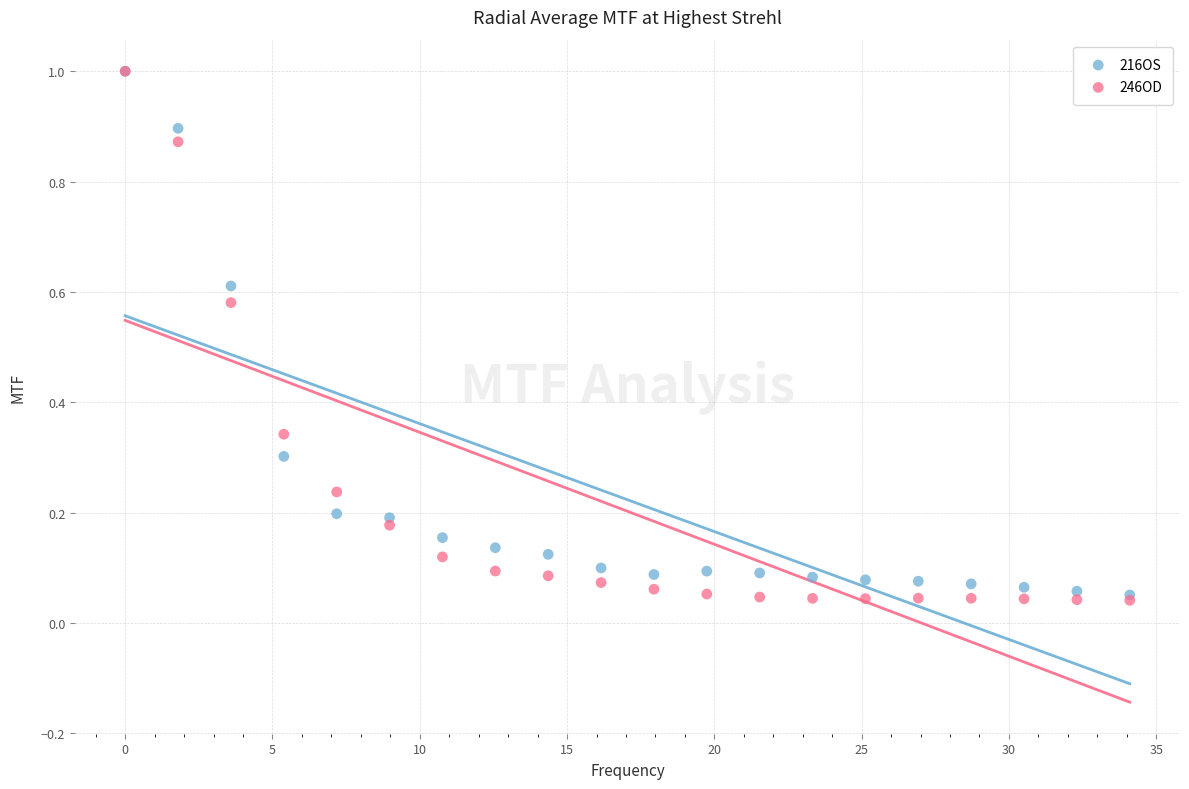

Which series has the widest spread of Y values?

246OD